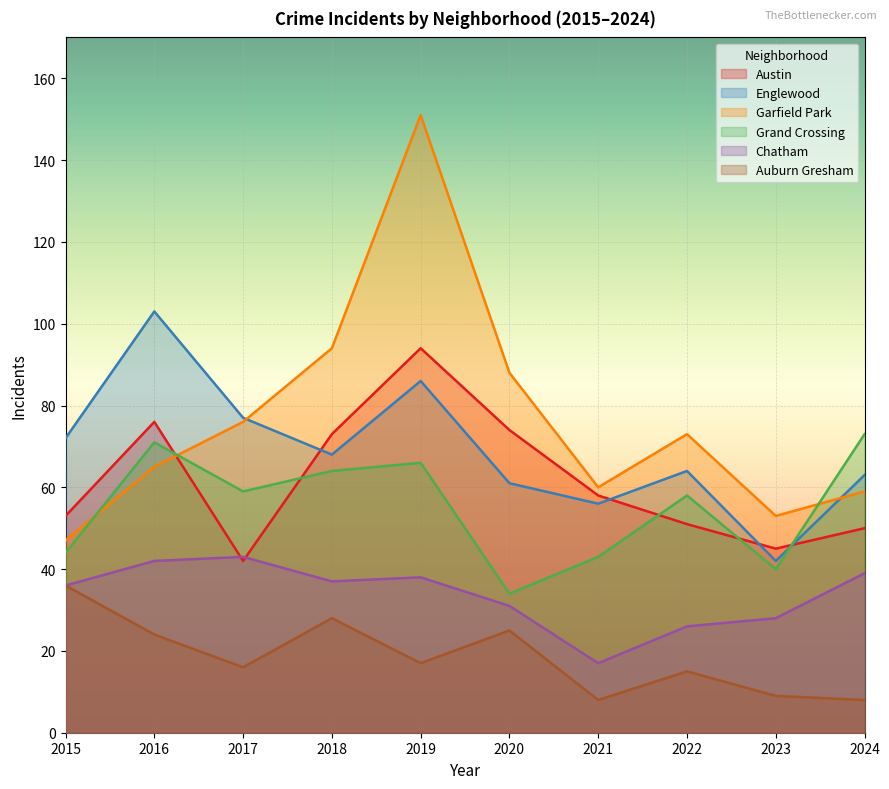

Count the number of data series in this chart.

6